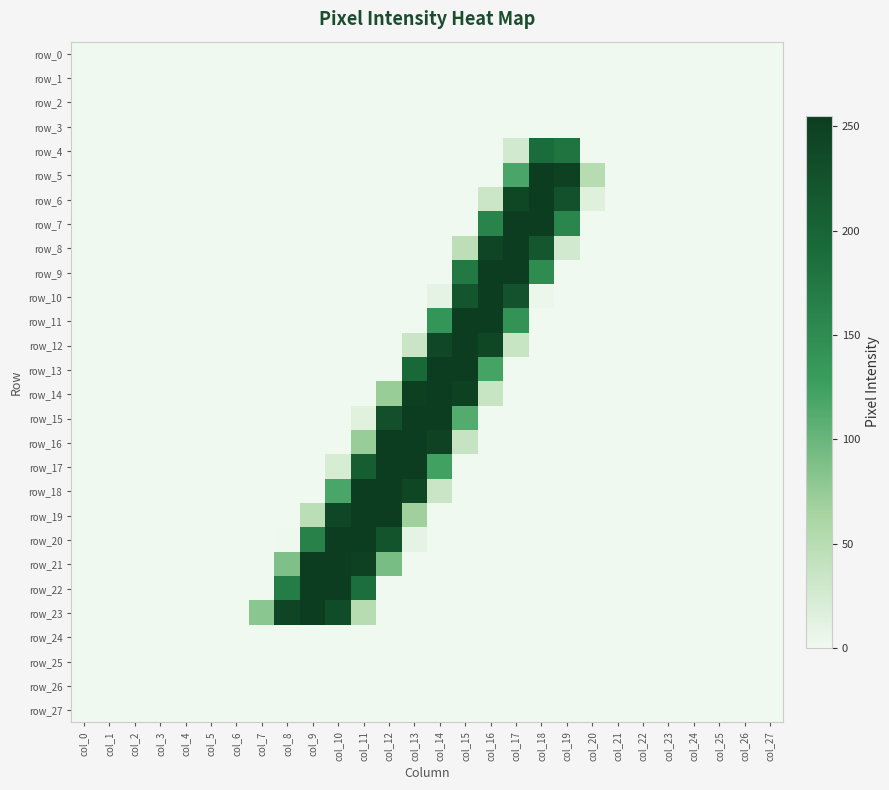

How many categories are shown in the chart?

28